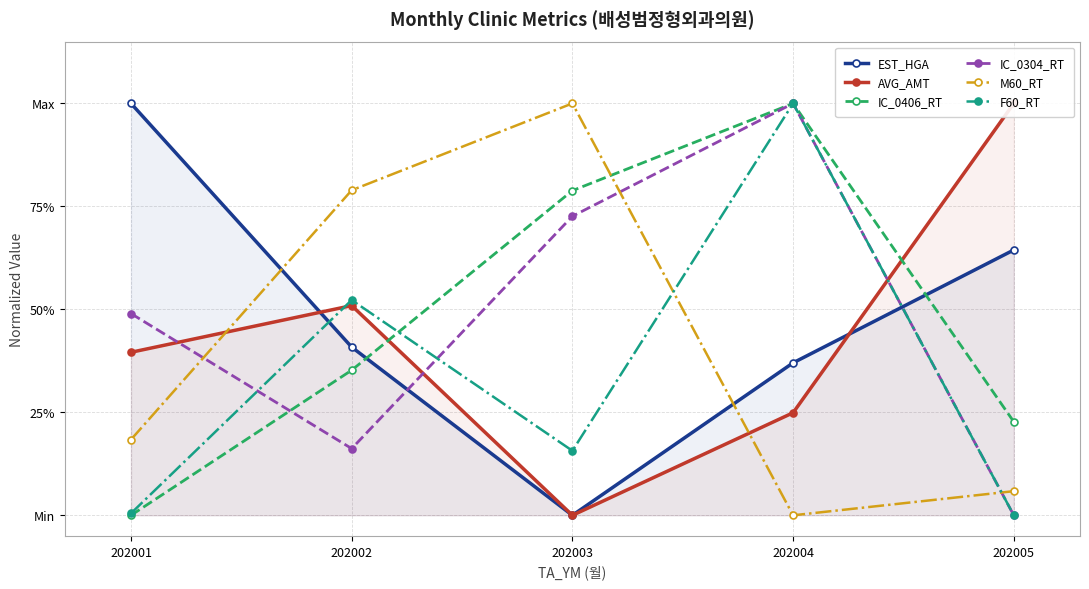

What is the value of the AVG_AMT point at the 2nd from the left?

0.5